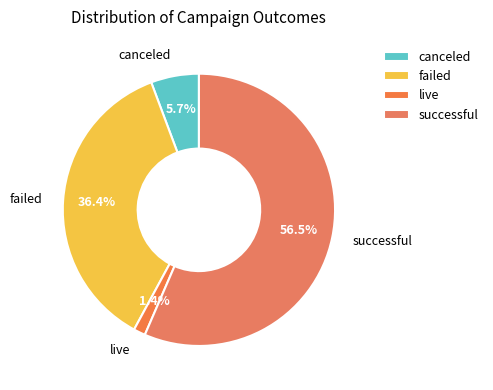

Which has a higher value, failed or successful?

successful